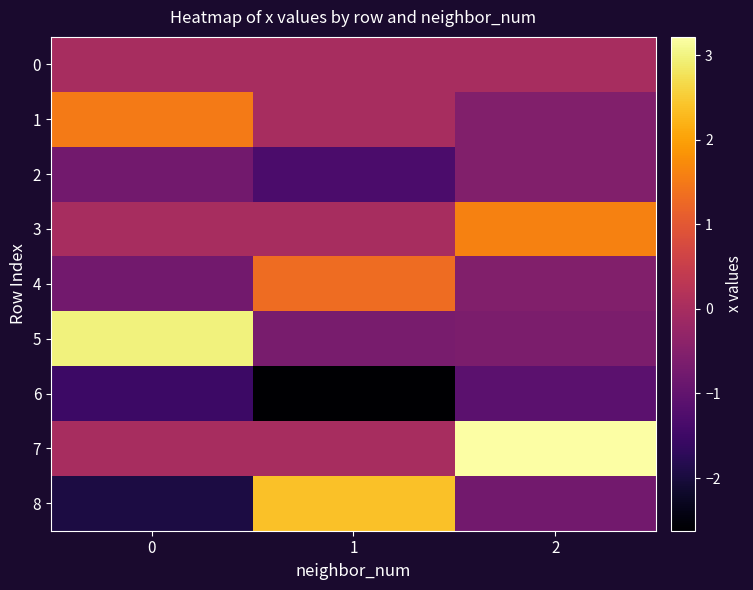

How many categories are shown in the chart?

3